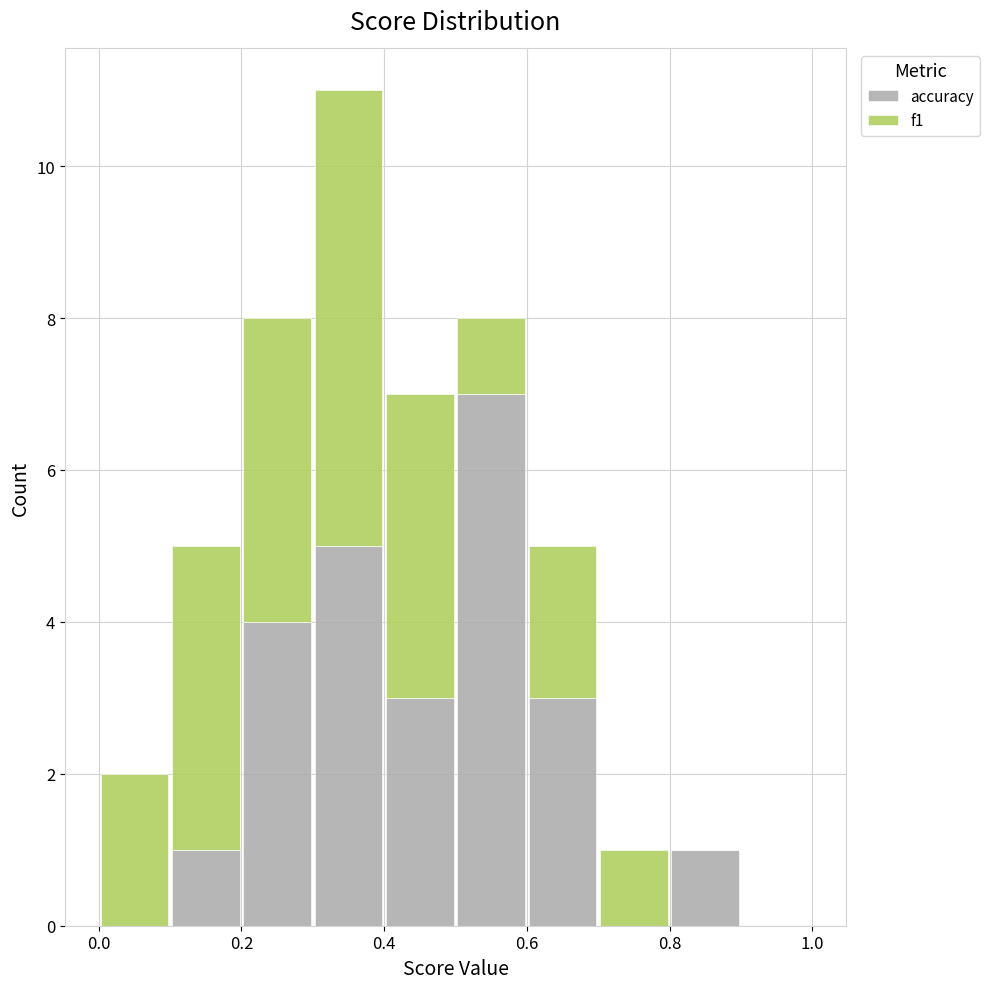

Reading left to right, transcribe this chart: for each stacked bar, give the range it covers on the x-axis and its total height. The values are not printed on the chart, so give them approximately, as read against the axis.

0.0 to 0.1: 2
0.1 to 0.2: 5
0.2 to 0.3: 8
0.3 to 0.4: 11
0.4 to 0.5: 7
0.5 to 0.6: 8
0.6 to 0.7: 5
0.7 to 0.8: 1
0.8 to 0.9: 1
0.9 to 1.0: 0